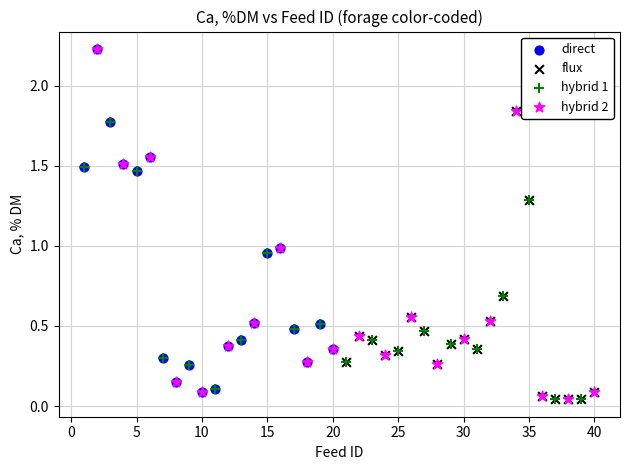

What are all the series names shown in the legend?

direct, flux, hybrid 1, hybrid 2